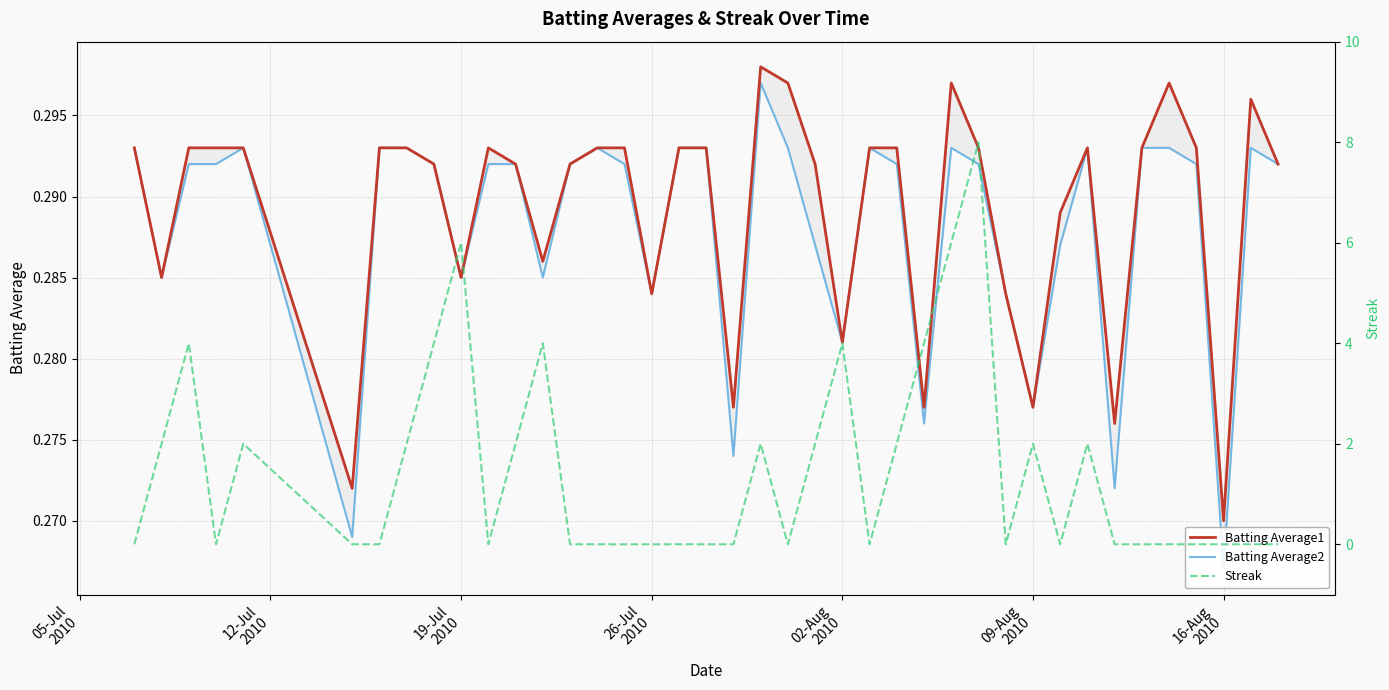

True or false: Streak and Batting Average2 intersect in this chart.

True